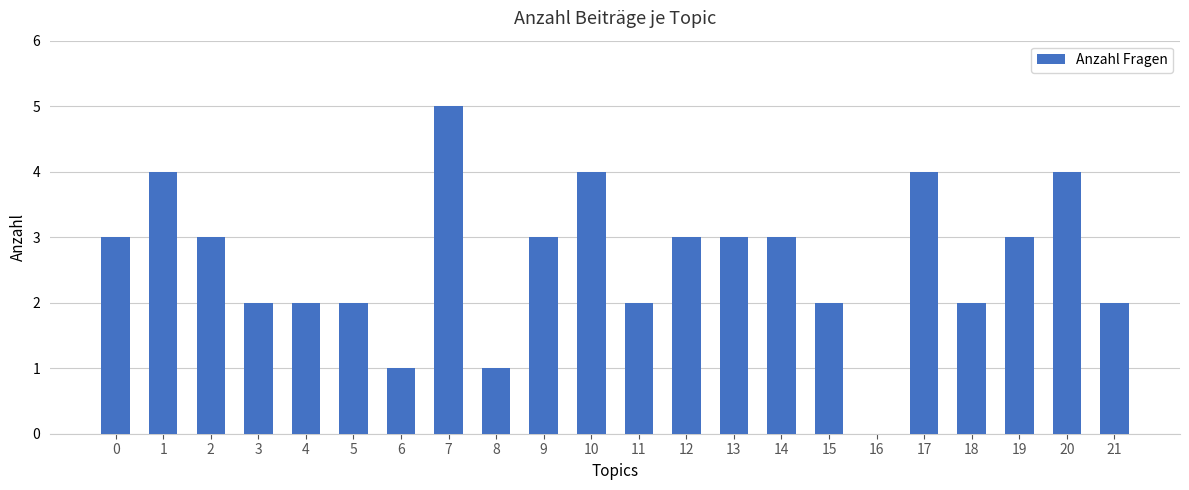

Reading right to left, extract all data points from this chart.

21=2	20=4	19=3	18=2	17=4	16=0	15=2	14=3	13=3	12=3	11=2	10=4	9=3	8=1	7=5	6=1	5=2	4=2	3=2	2=3	1=4	0=3